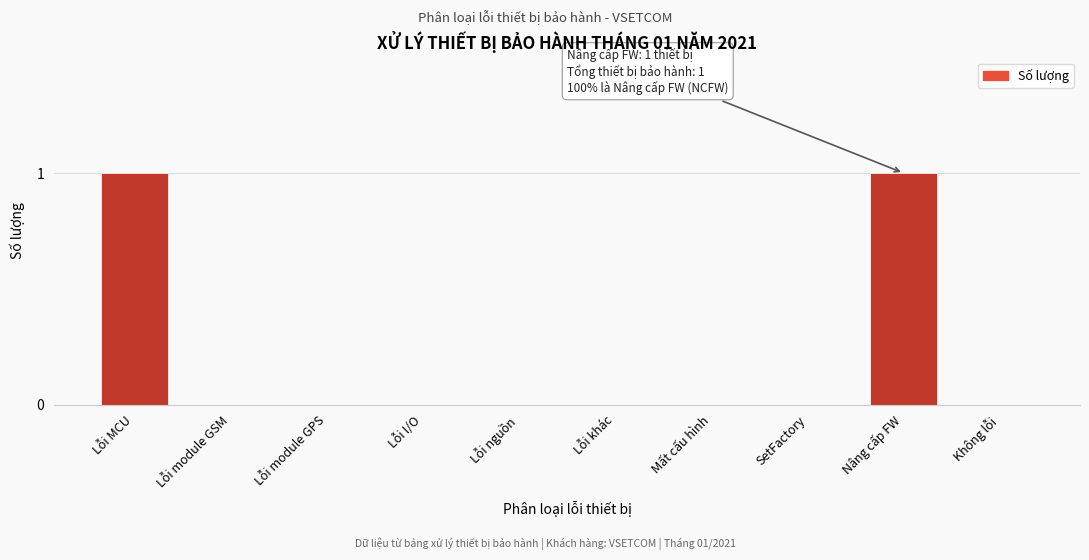

Reading left to right, transcribe all the data shown in this chart.

Lỗi MCU=1	Lỗi module GSM=0	Lỗi module GPS=0	Lỗi I/O=0	Lỗi nguồn=0	Lỗi khác=0	Mất cấu hình=0	SetFactory=0	Nâng cấp FW=1	Không lỗi=0